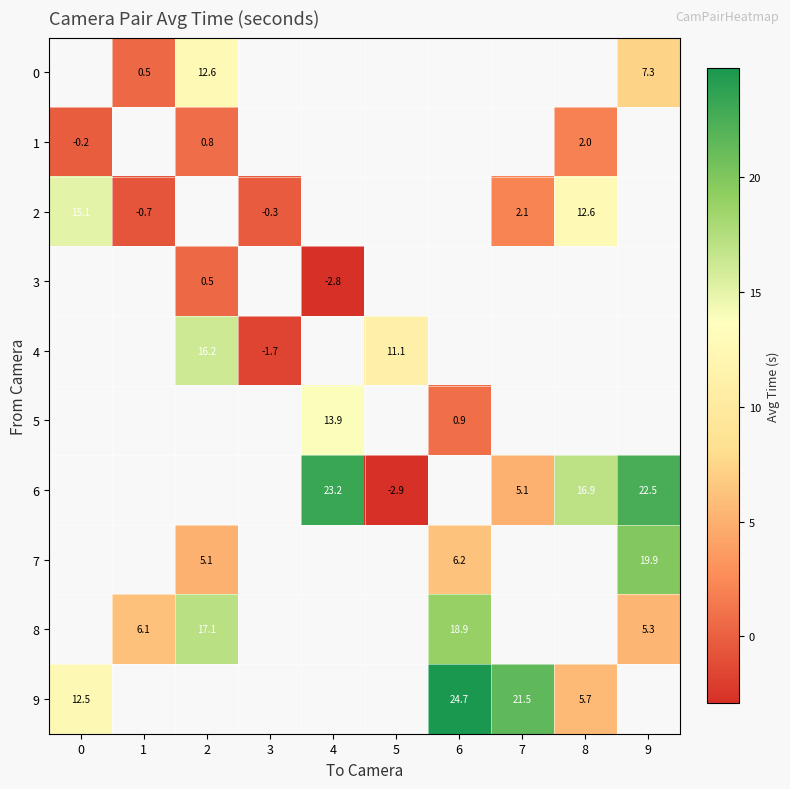

Which series changed the most between 0 and 3?

row_2